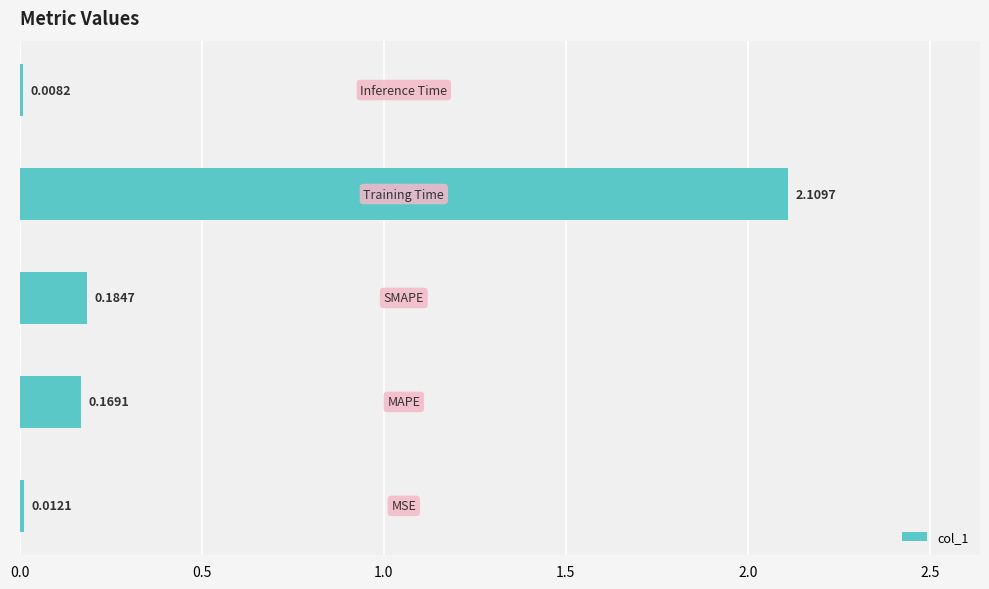

What is the difference between the maximum and minimum values?

2.1